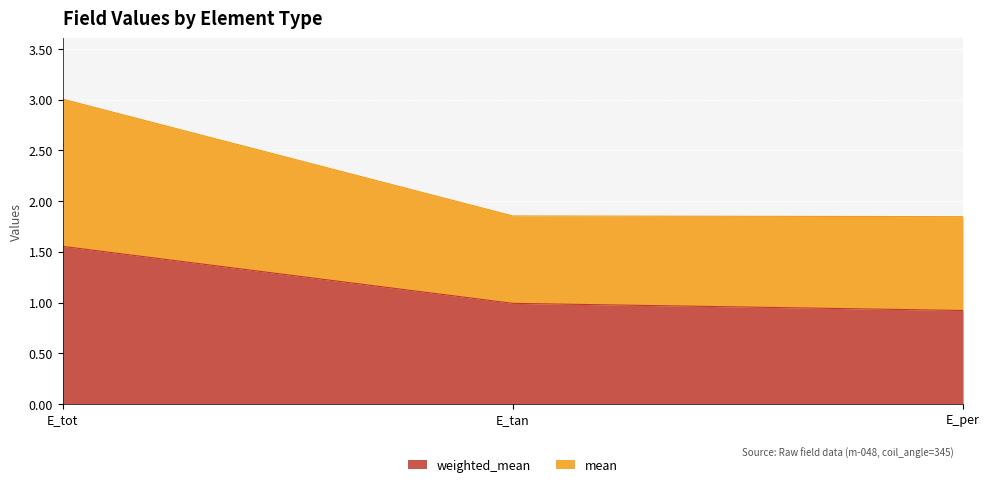

What is the sum of all weighted_mean values?

3.5